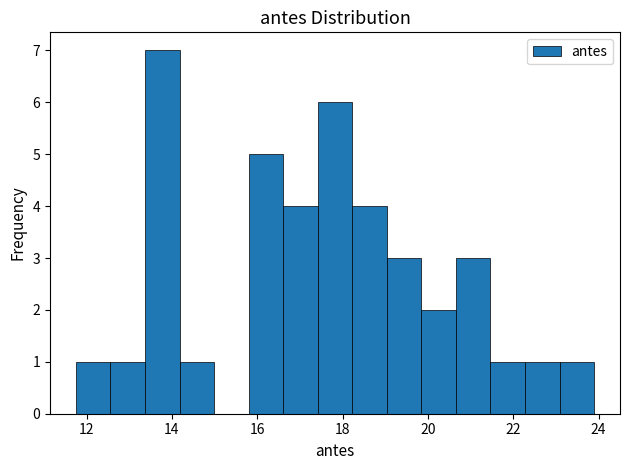

Over which range of the x-axis is the bar tallest?

13.4 to 14.2